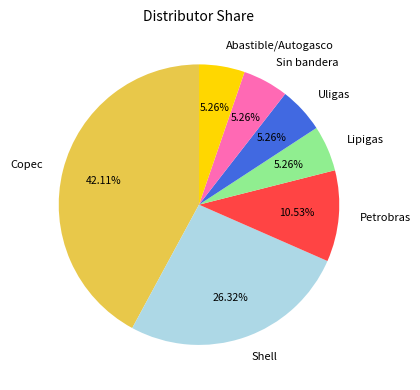

How many segments does this pie chart have?

7